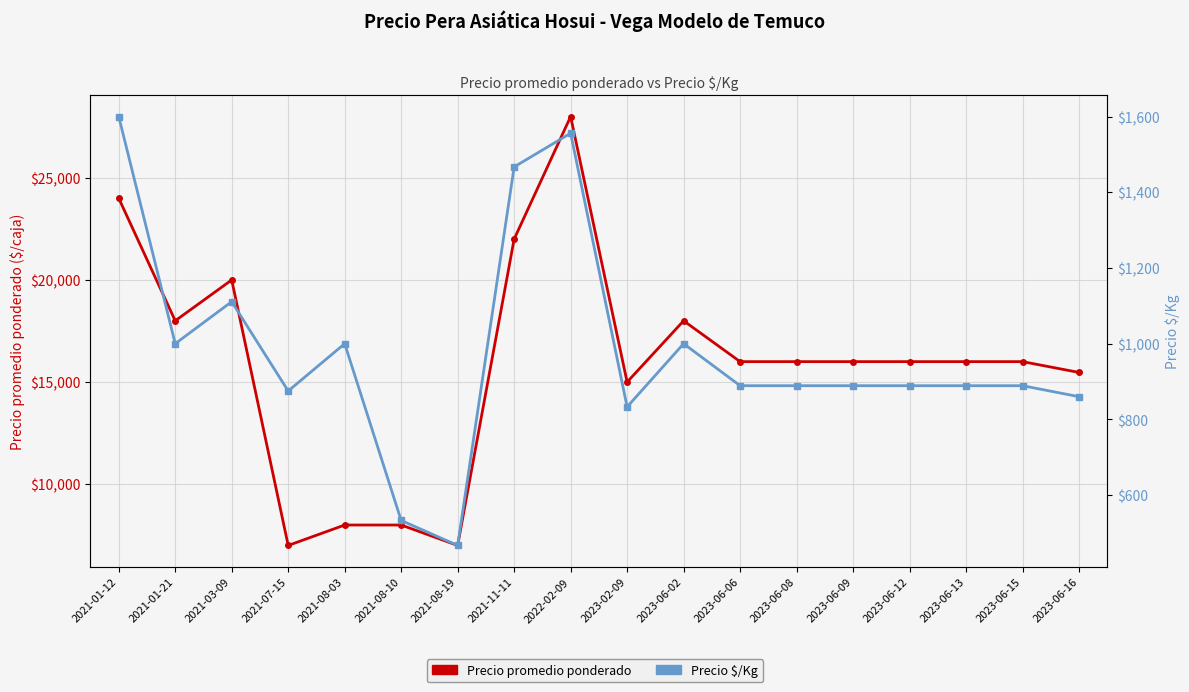

Which series has the widest spread of values?

Precio promedio ponderado